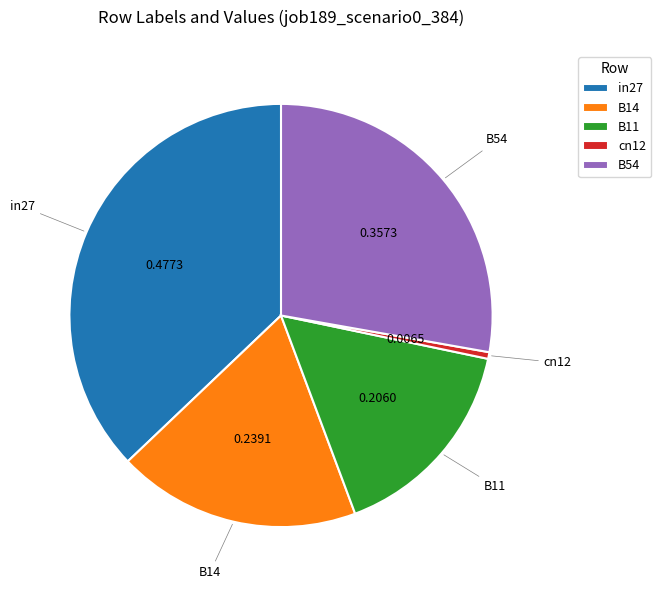

The B11 slice represents 16% of the pie. True or false?

True